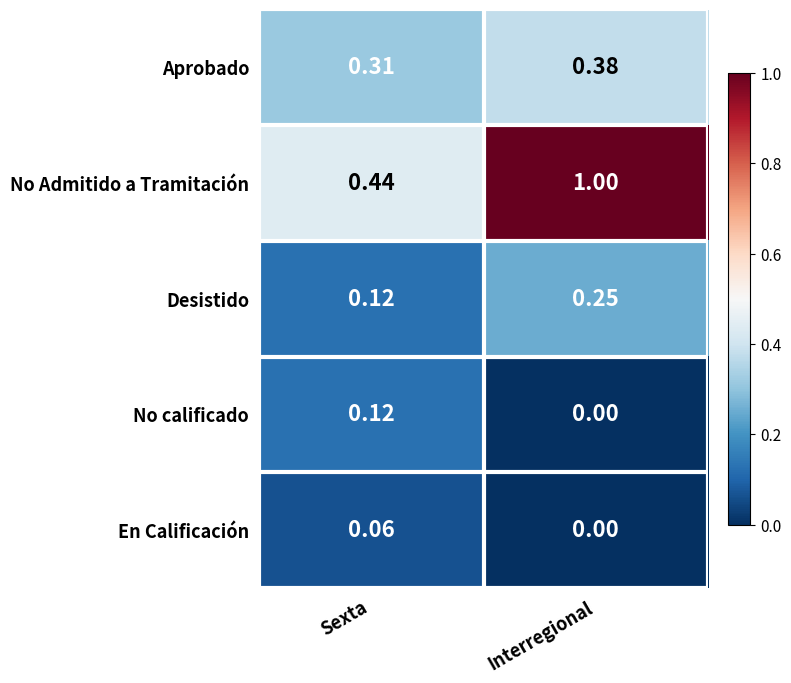

Which category has the lowest value in the En Calificación series?

Interregional